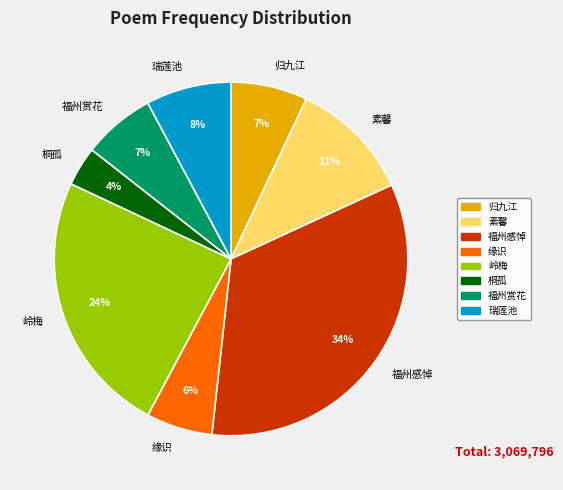

How many segments does this pie chart have?

8